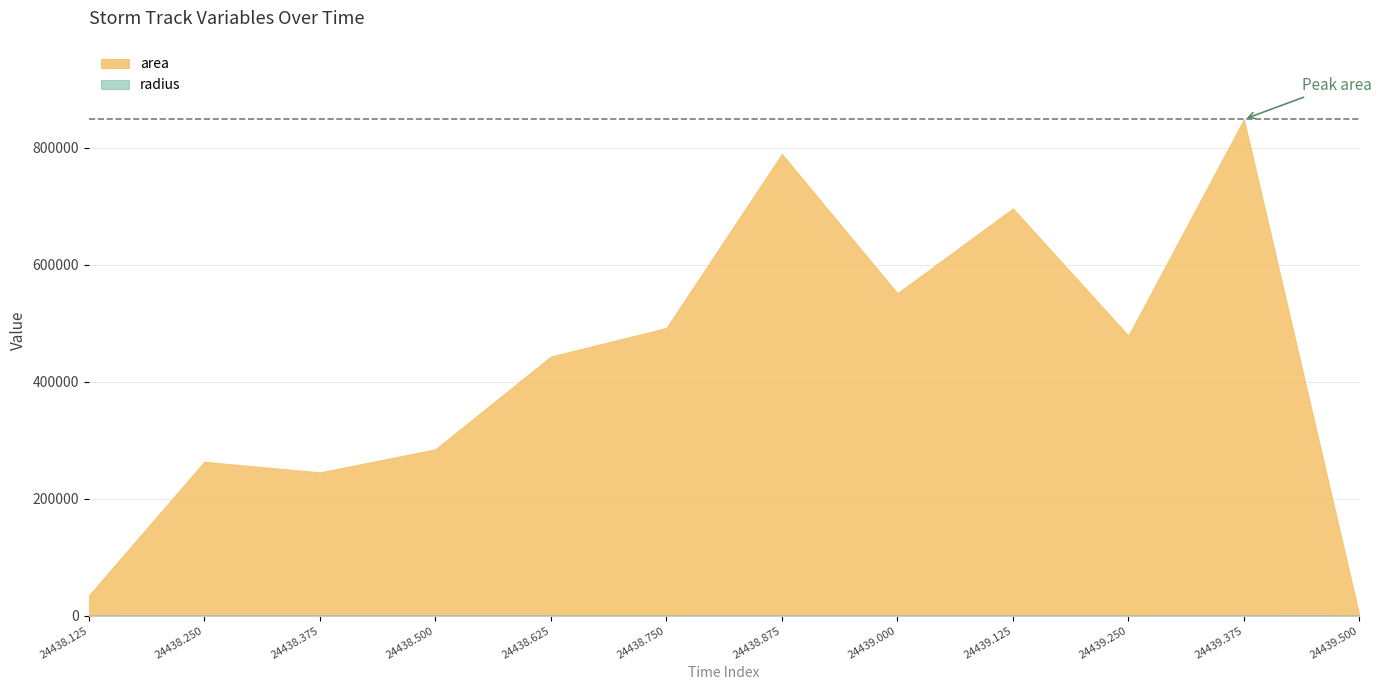

How many values in the area series are below 478750?

6